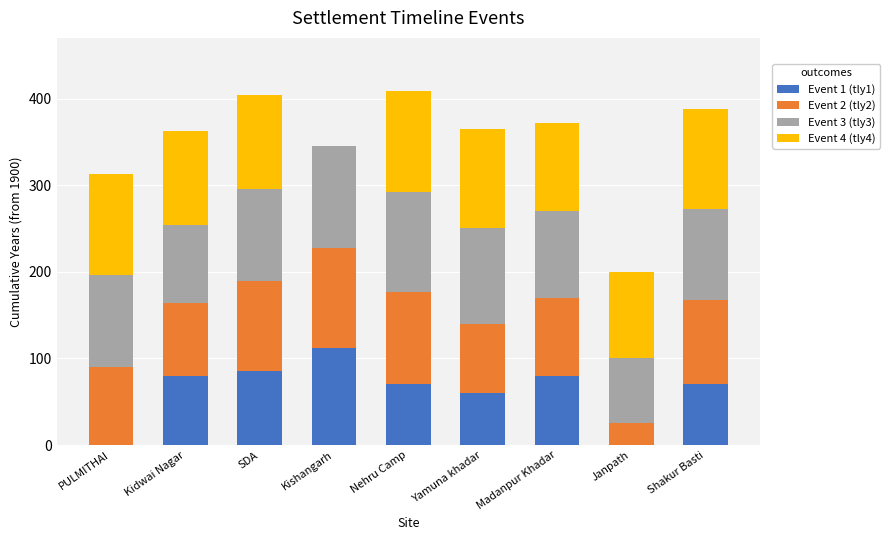

Rank the categories by Event 4 (tly4) value from lowest to highest.

Kishangarh, Janpath, Madanpur Khadar, SDA, Kidwai Nagar, Yamuna khadar, Shakur Basti, PULMITHAI, Nehru Camp